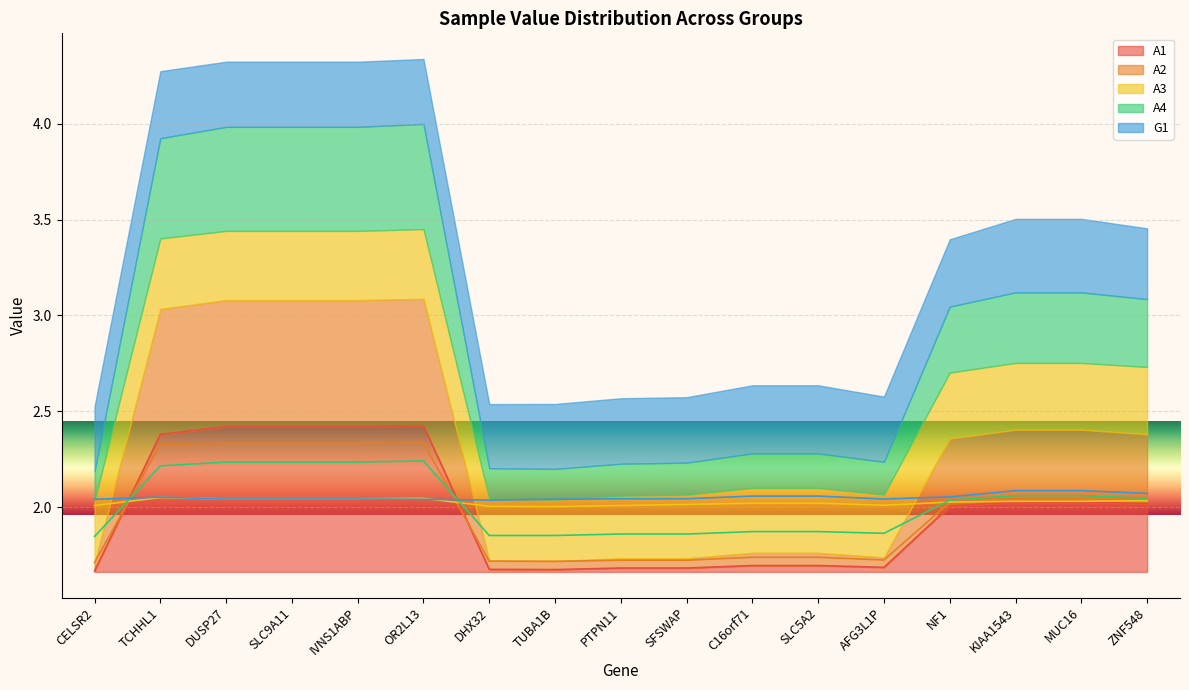

At which category does A4 reach its first local valley?

AFG3L1P